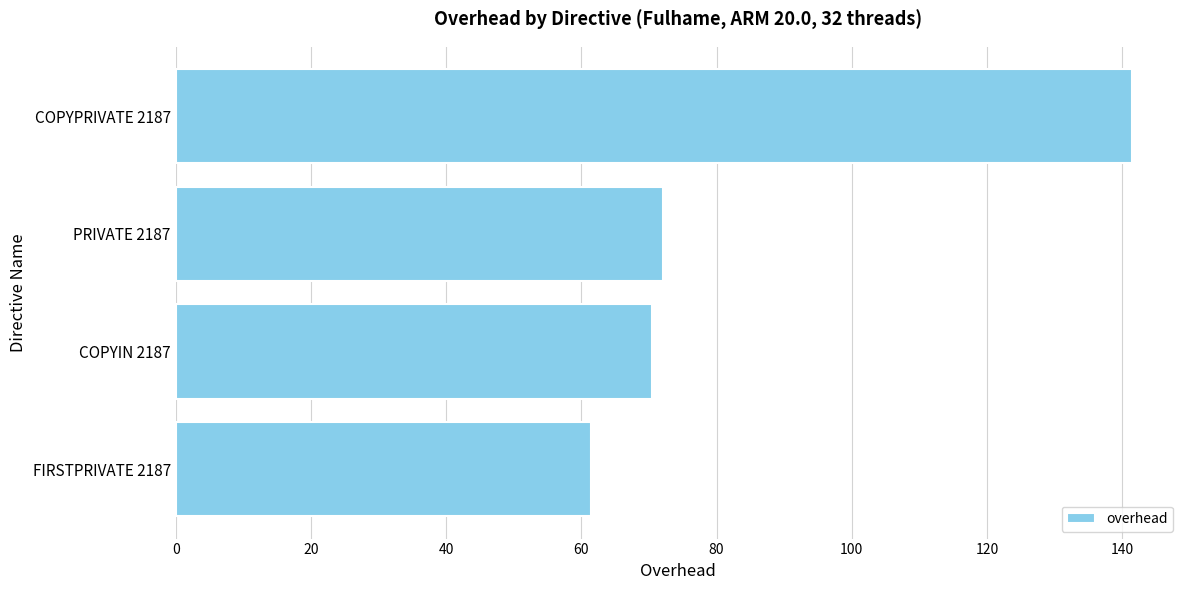

Is it true that the value at COPYPRIVATE 2187 is 28.3?

False